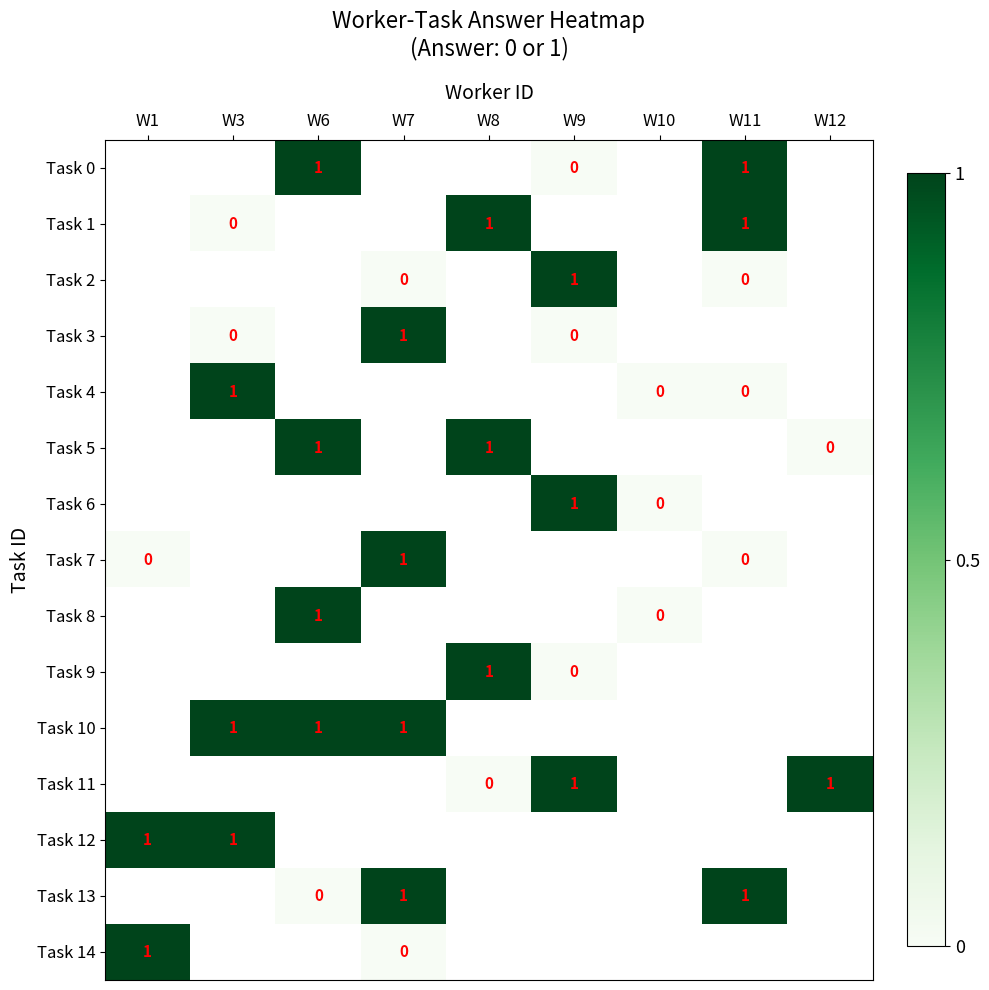

What is the difference between the highest and lowest values at W6?

1.0